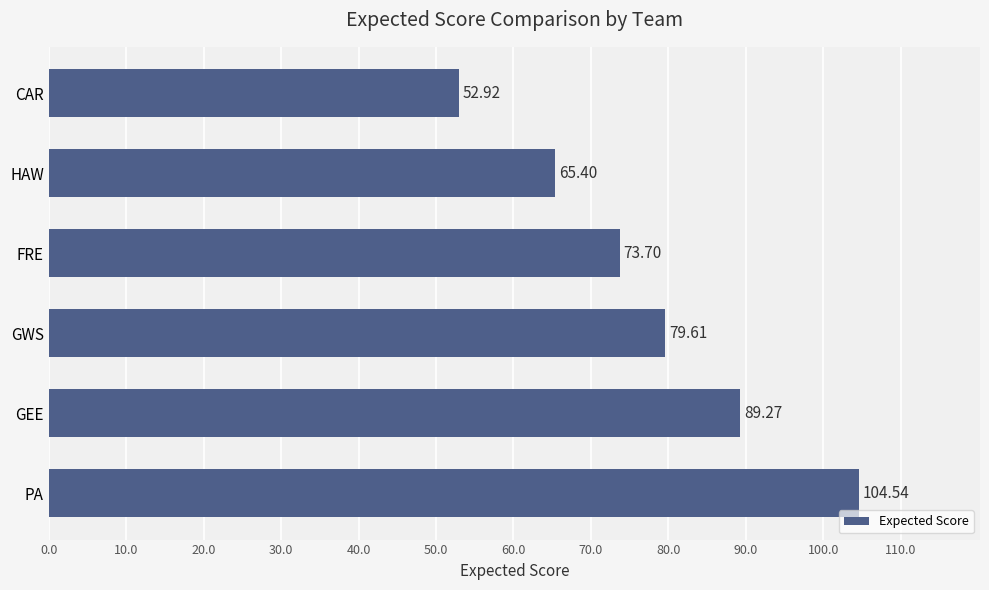

Which label corresponds to the smallest value in the chart?

CAR